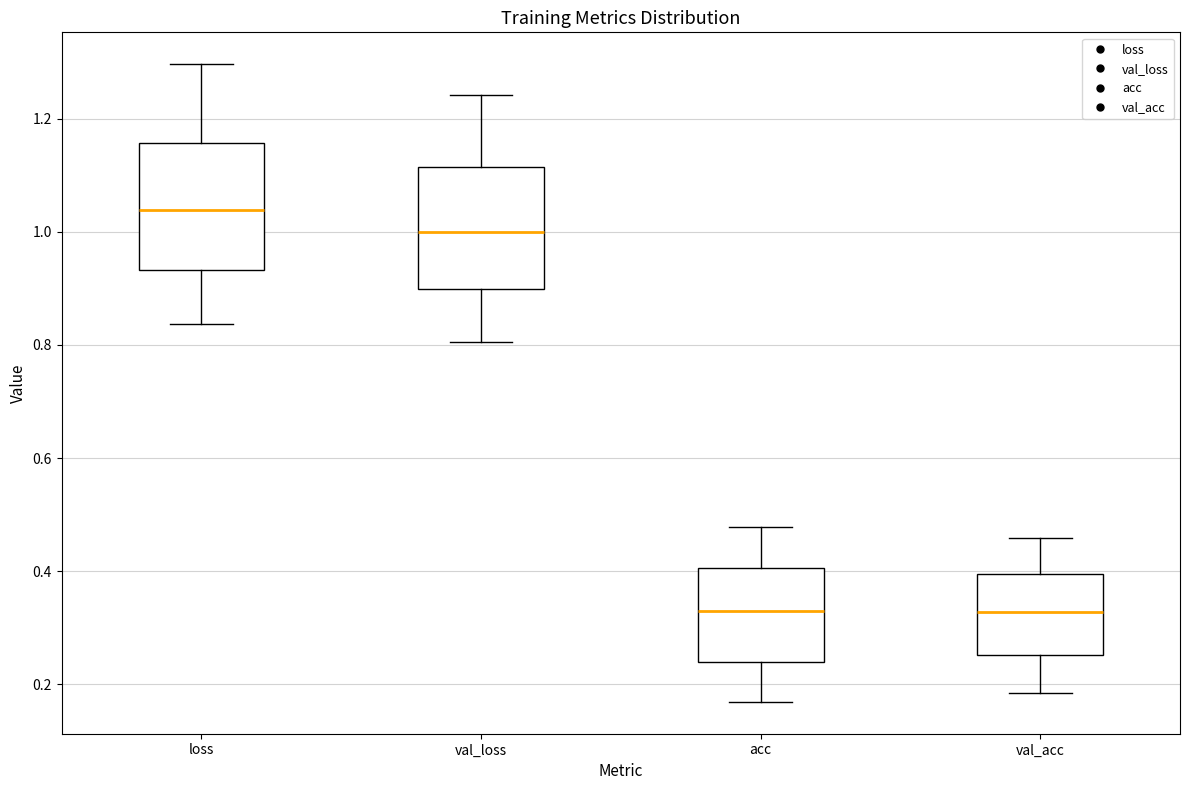

Reading left to right, read every box against the y-axis: the position of its median line, the range the box covers, and the ends of its whiskers. The values are not printed on the chart, so give them approximately, as read against the axis.

loss: median 1.04, box 0.94 to 1.16, whiskers 0.84 to 1.30
val_loss: median 1.00, box 0.90 to 1.12, whiskers 0.80 to 1.24
acc: median 0.32, box 0.24 to 0.40, whiskers 0.16 to 0.48
val_acc: median 0.32, box 0.26 to 0.40, whiskers 0.18 to 0.46